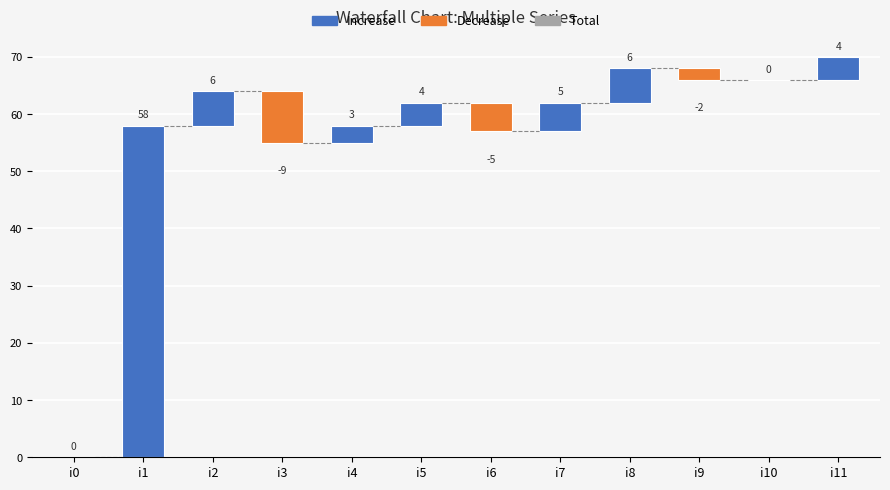

What is the difference between the values at i3 and i9?

11